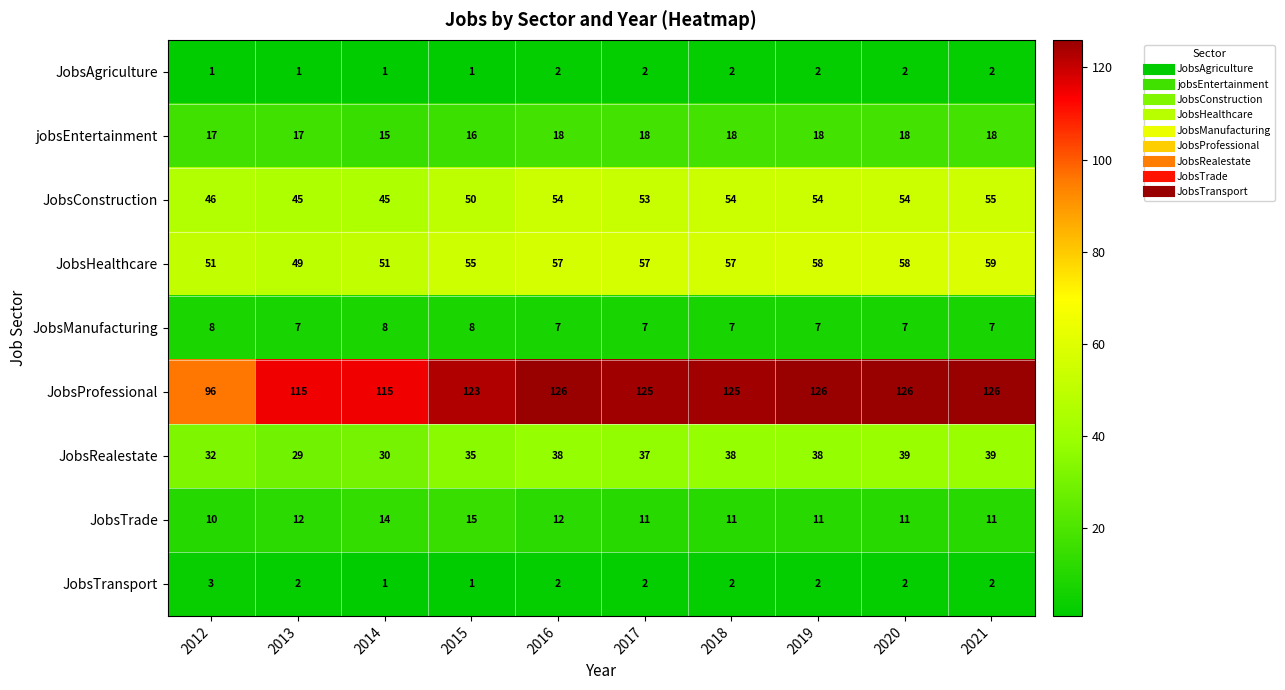

What is the minimum value for JobsManufacturing?

7